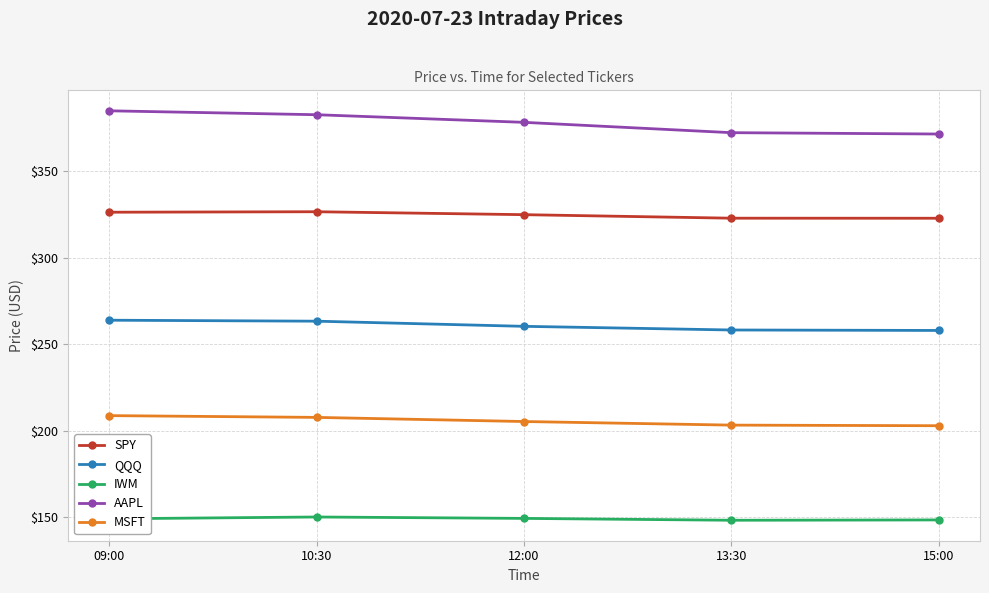

What is the highest value of the SPY series?

326.7